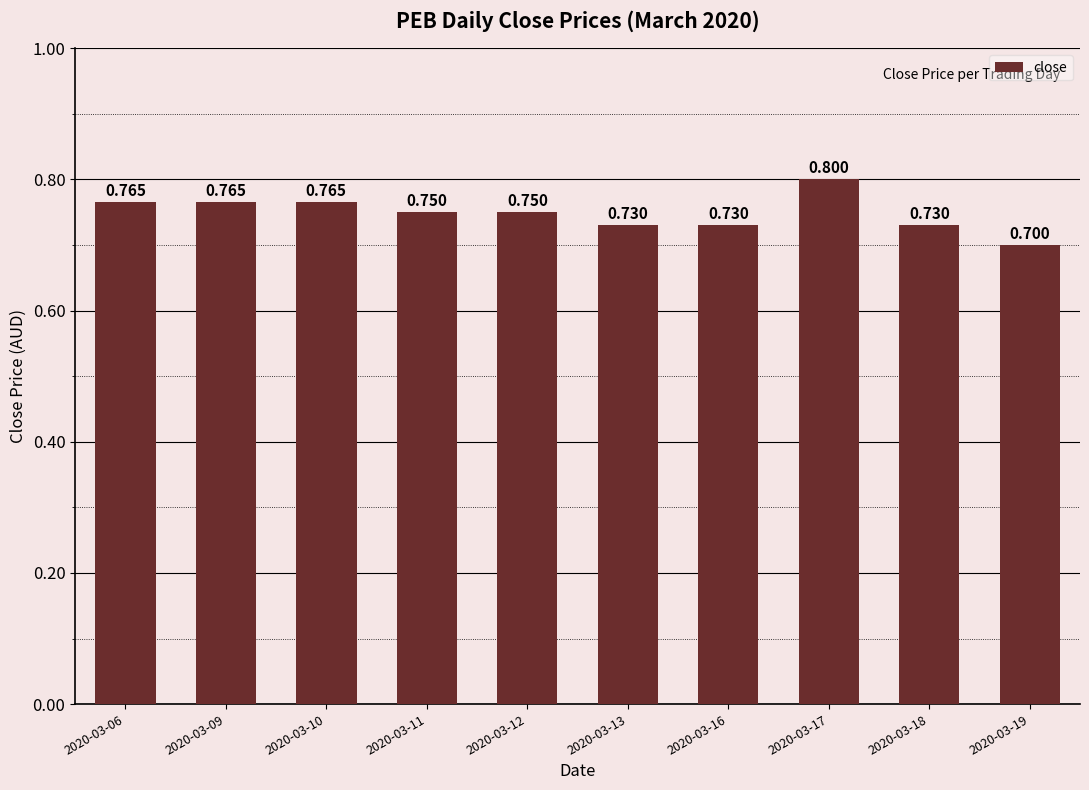

What is the greatest value displayed?

0.8